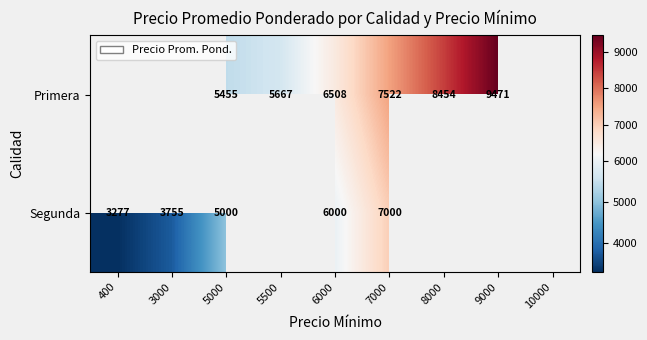

What is the smallest value displayed?

3277.0